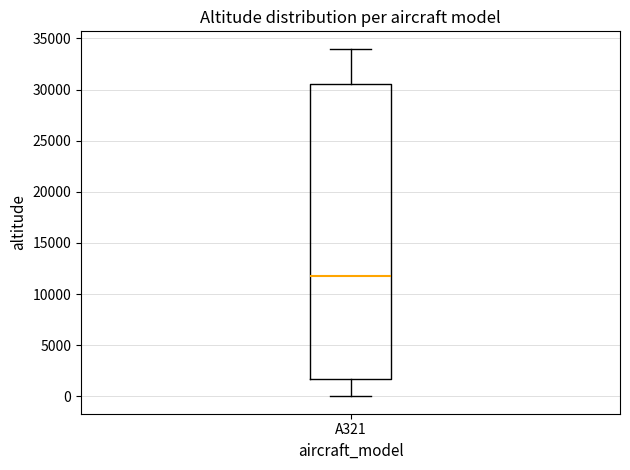

Transcribe this box plot: give where the median line is, the range the box spans, and where the two whiskers end, as read against the y-axis. The values are not printed on the chart, so give them approximately, as read against the axis.

median 12000, box 1500 to 30500, whiskers 0 to 34000